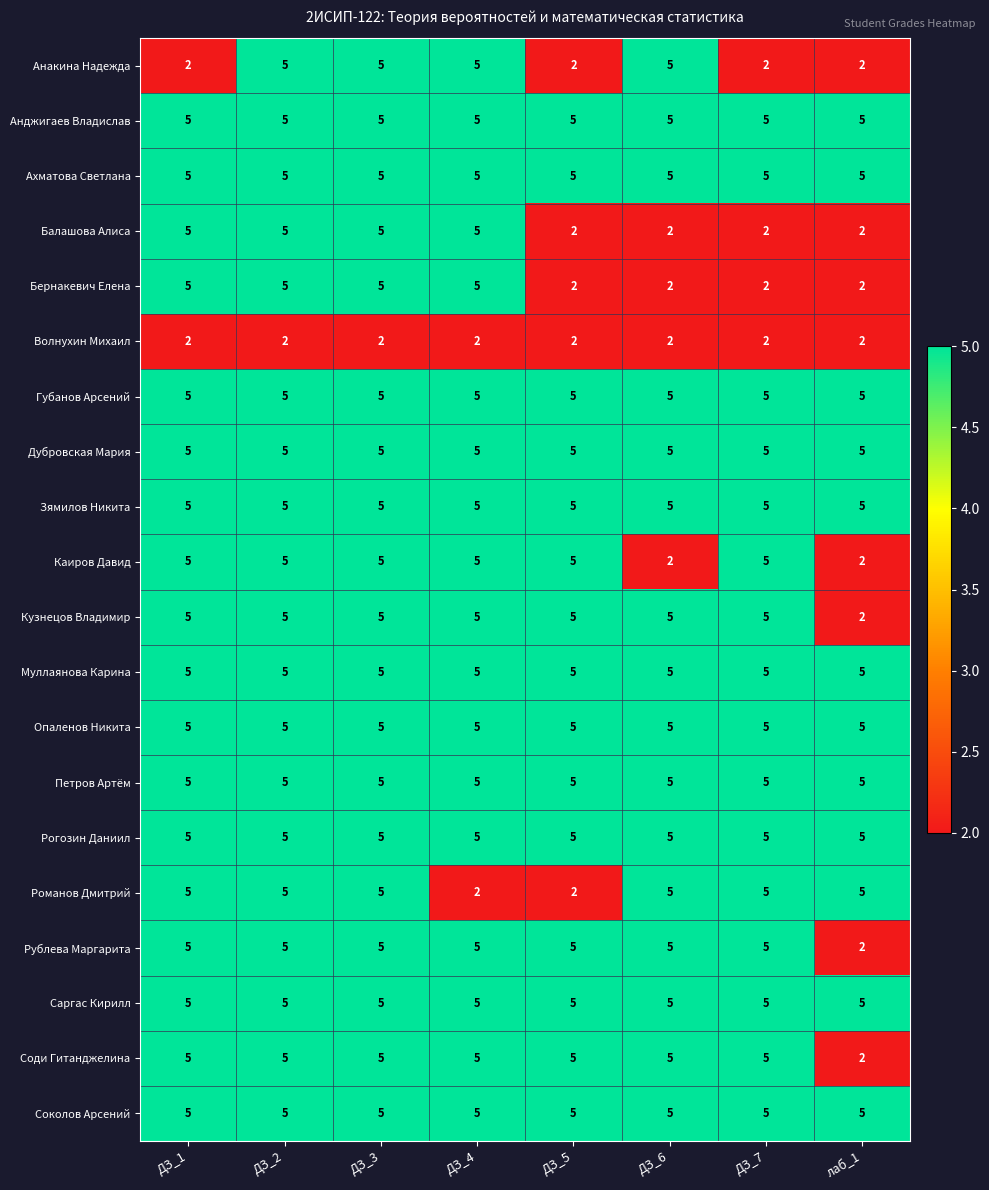

What is the maximum value for Анакина Надежда?

5